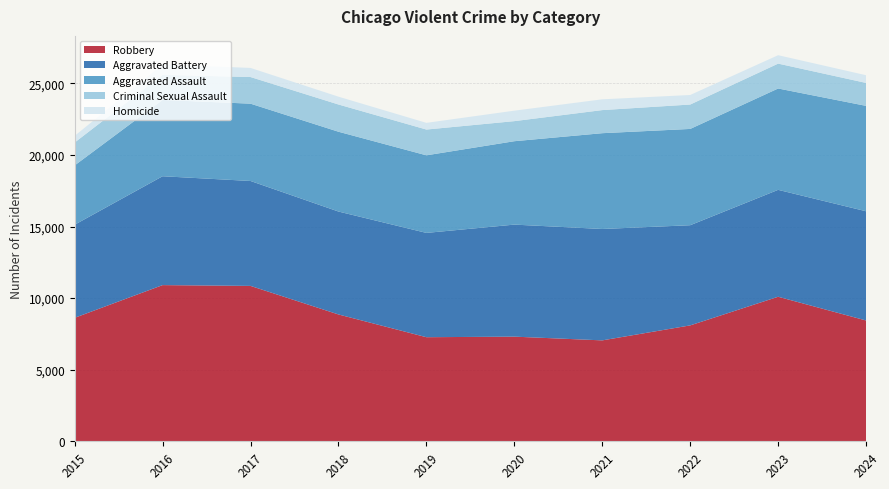

Reading left to right, transcribe all the data shown in this chart.

Aggravated Assault: 2015=4139	2016=5326	2017=5398	2018=5572	2019=5417	2020=5823	2021=6689	2022=6722	2023=7076	2024=7358
Aggravated Battery: 2015=6500	2016=7601	2017=7325	2018=7186	2019=7282	2020=7822	2021=7776	2022=6994	2023=7464	2024=7626
Criminal Sexual Assault: 2015=1598	2016=1756	2017=1859	2018=1901	2019=1799	2020=1401	2021=1612	2022=1703	2023=1737	2024=1602
Homicide: 2015=465	2016=729	2017=636	2018=546	2019=467	2020=731	2021=753	2022=666	2023=588	2024=538
Robbery: 2015=8625	2016=10908	2017=10853	2018=8859	2019=7271	2020=7310	2021=7050	2022=8096	2023=10095	2024=8438